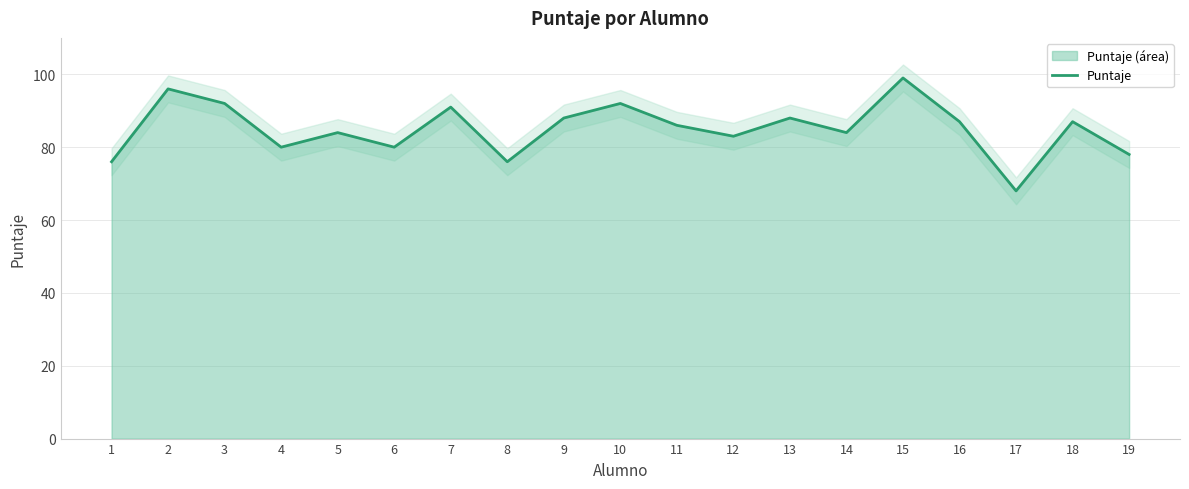

What is the maximum value shown in the chart?

99